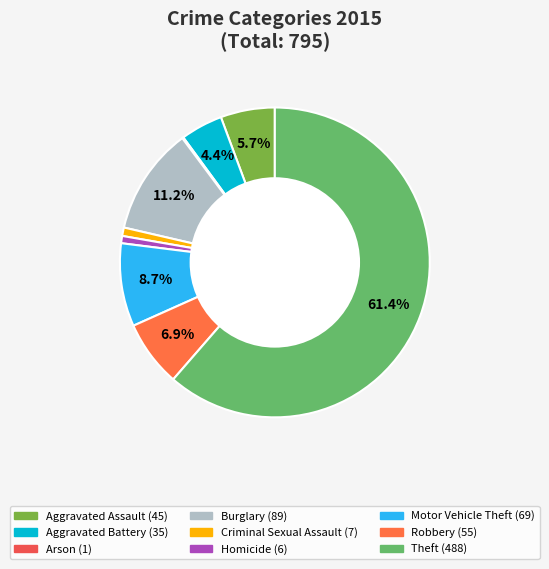

What is the smallest slice in the pie chart?

Arson